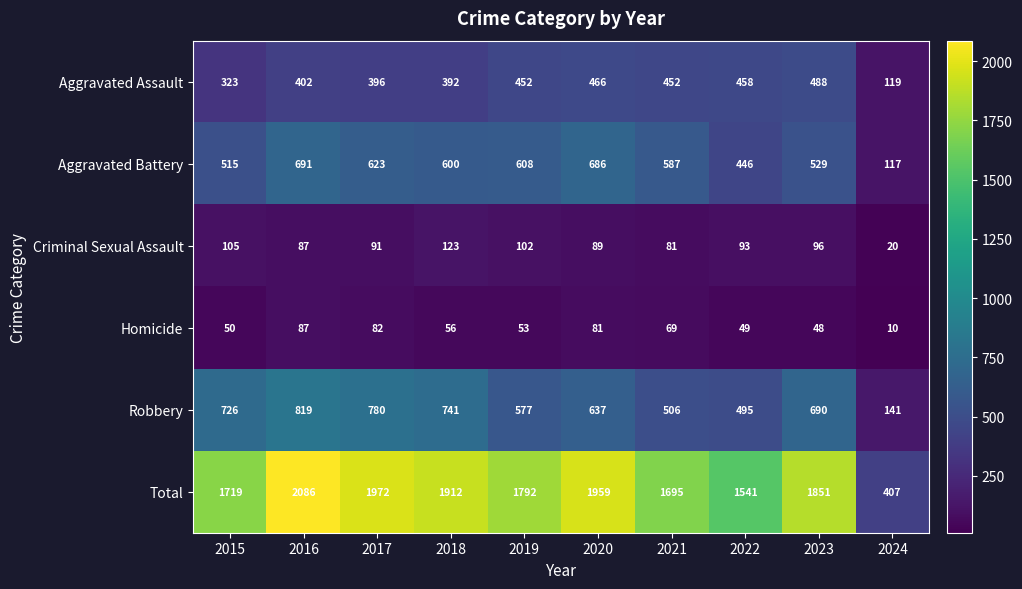

Count the number of data series in this chart.

6